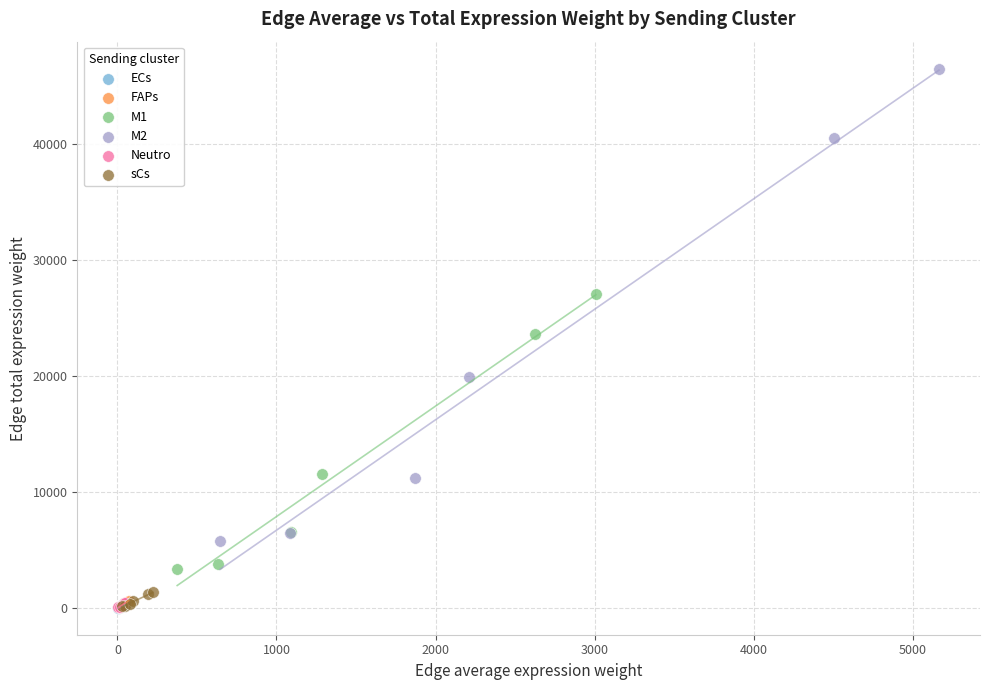

Which series has the widest spread of Y values?

M2